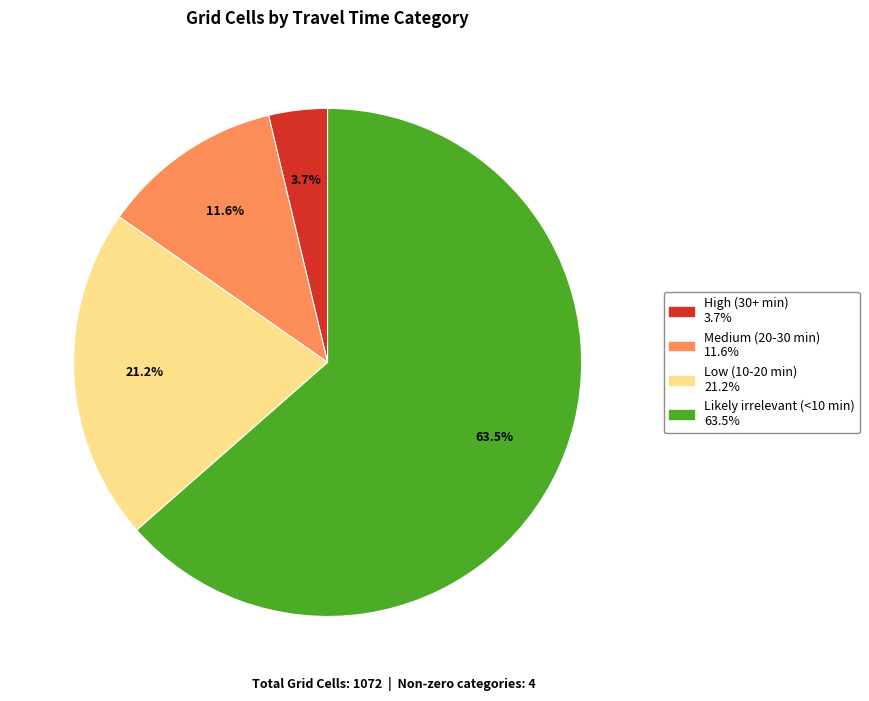

Count the number of slices in the pie.

4